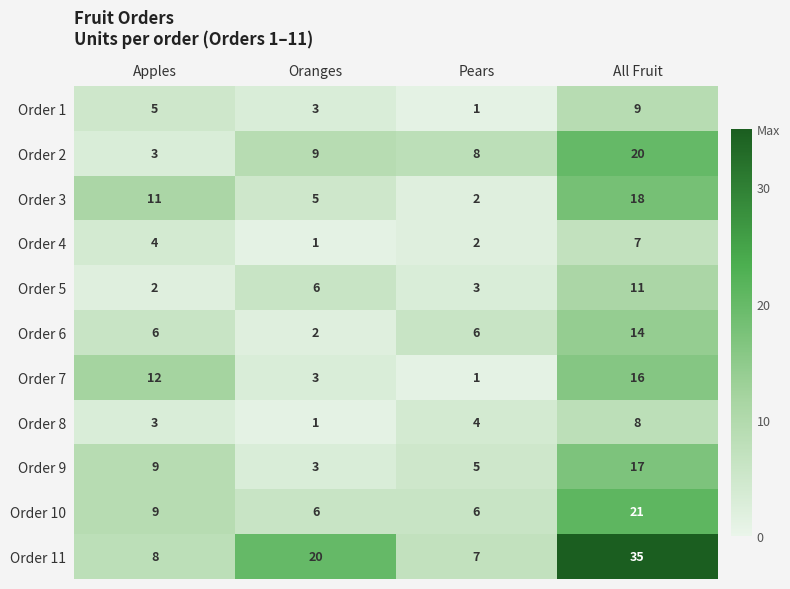

What is the difference between the maximum and minimum values in the Order 7 series?

15